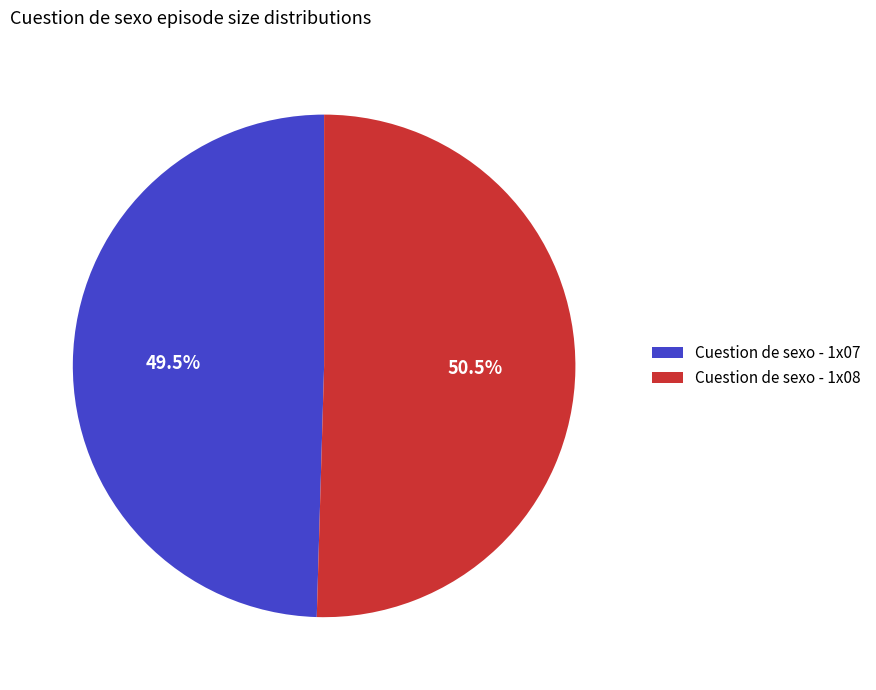

Which slice is the largest?

Cuestion de sexo - 1x08